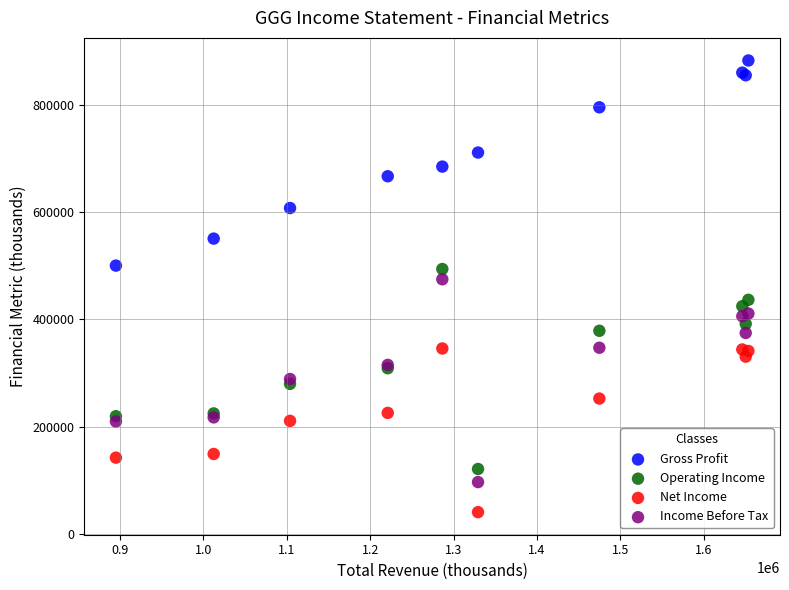

Which series reaches the maximum Y coordinate?

Gross Profit